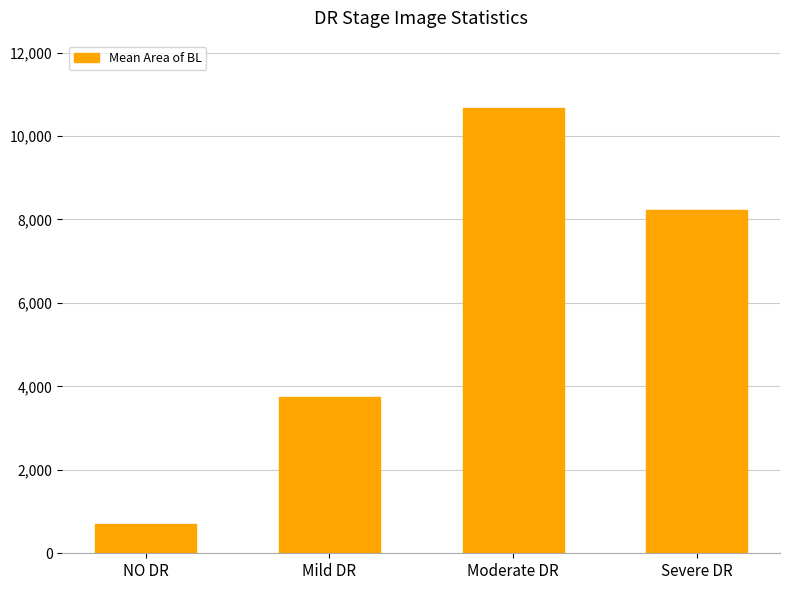

List the labels in order of value, largest first.

Moderate DR, Severe DR, Mild DR, NO DR